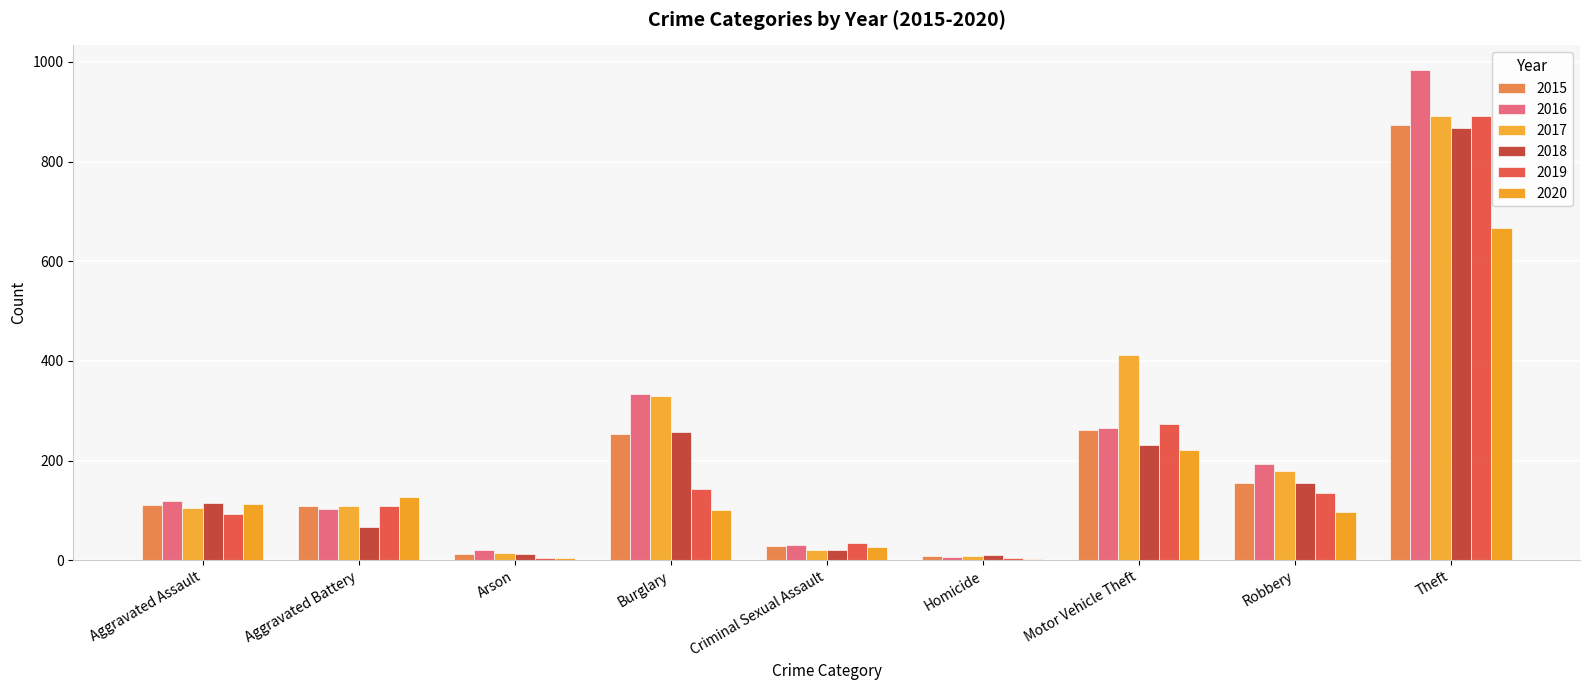

The value of 2020 at Homicide is 3. True or false?

False